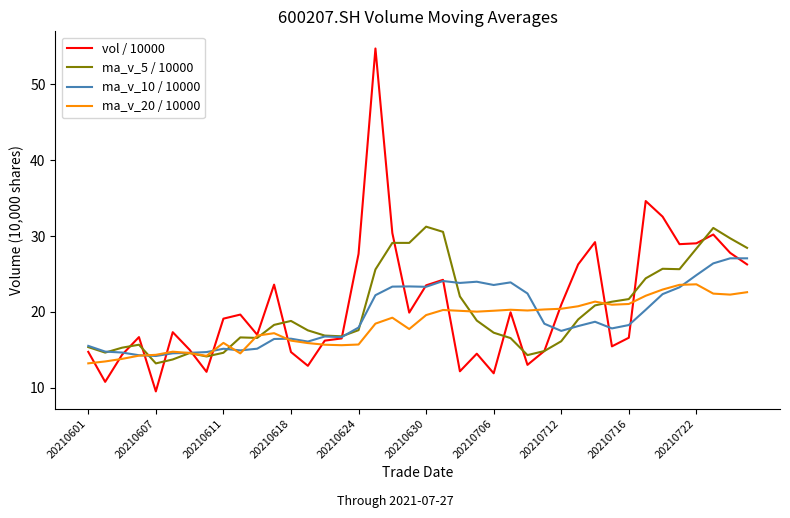

What is the highest value of the vol / 10000 series?

54.7